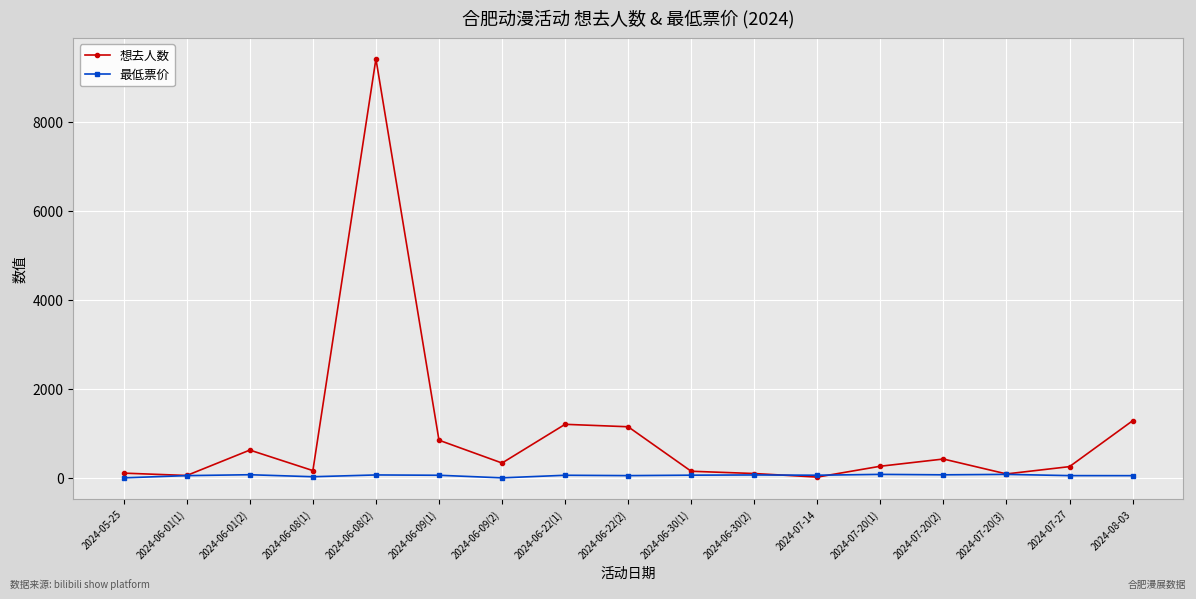

What are all the series names shown in the legend?

想去人数, 最低票价